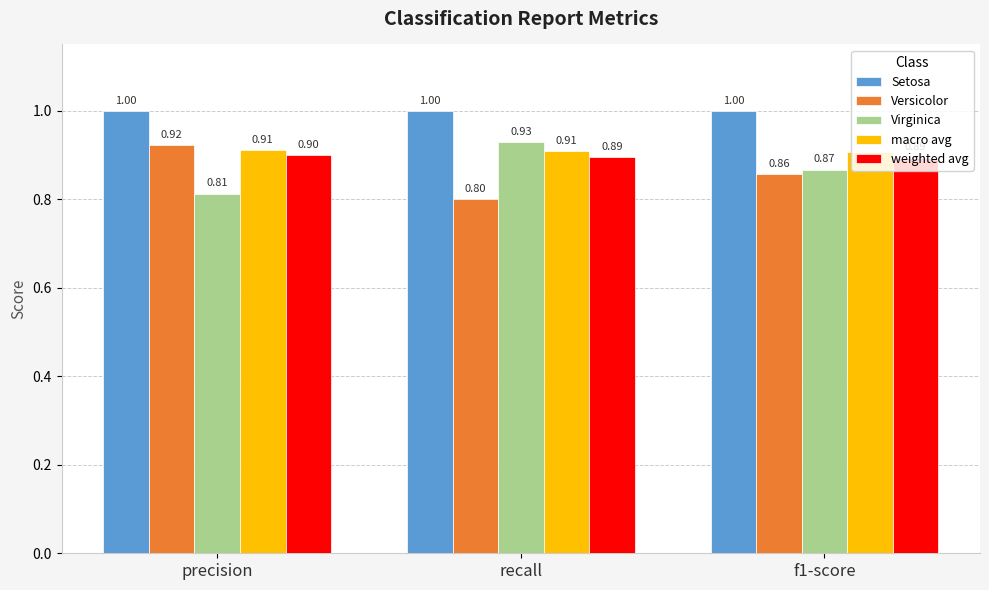

Reading left to right, transcribe all the data shown in this chart.

Setosa: 1.0	1.0	1.0
Versicolor: 0.9	0.8	0.9
Virginica: 0.8	0.9	0.9
macro avg: 0.9	0.9	0.9
weighted avg: 0.9	0.9	0.9